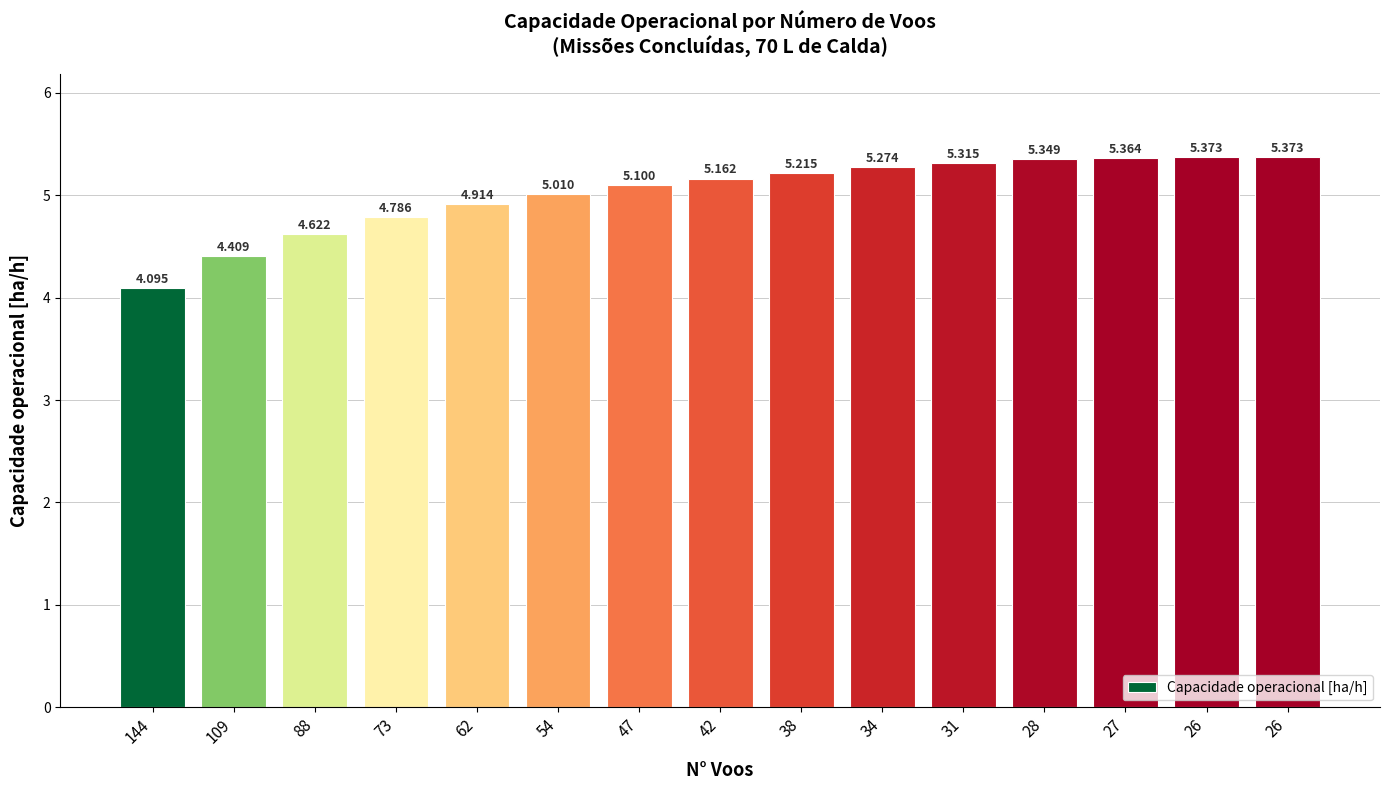

What is the ratio of the value at 47 to the value at 62?

1.0